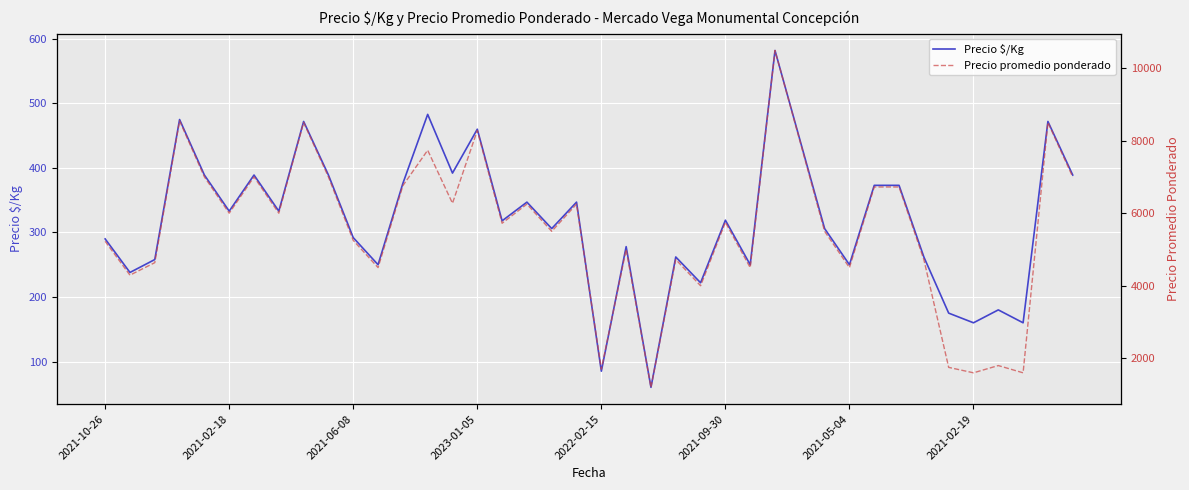

The value of Precio promedio ponderado at 24 is 4000. True or false?

True